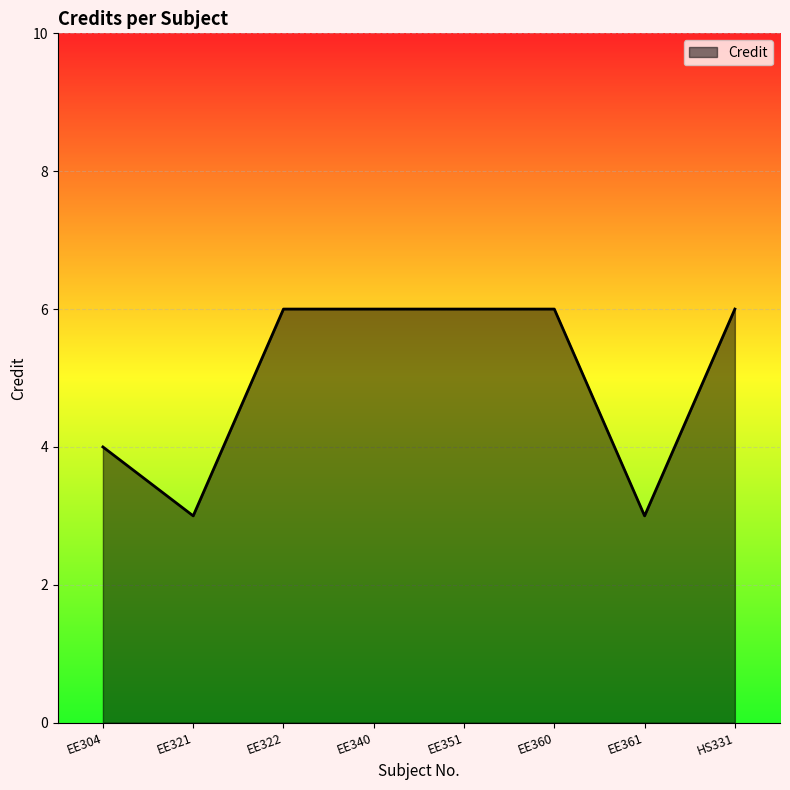

What is the smallest value displayed?

3